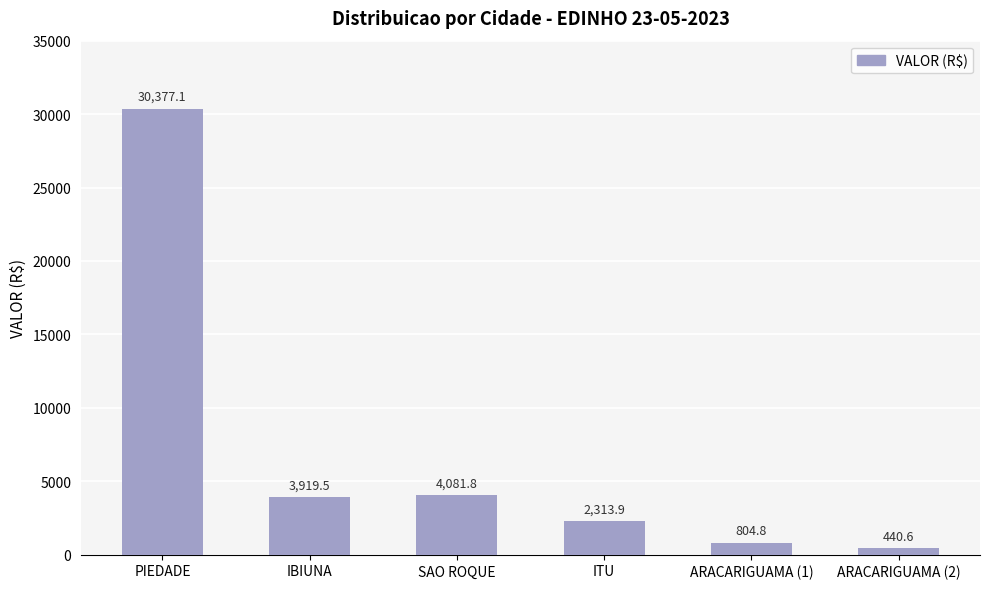

List the labels in order of value, largest first.

PIEDADE, SAO ROQUE, IBIUNA, ITU, ARACARIGUAMA (1), ARACARIGUAMA (2)